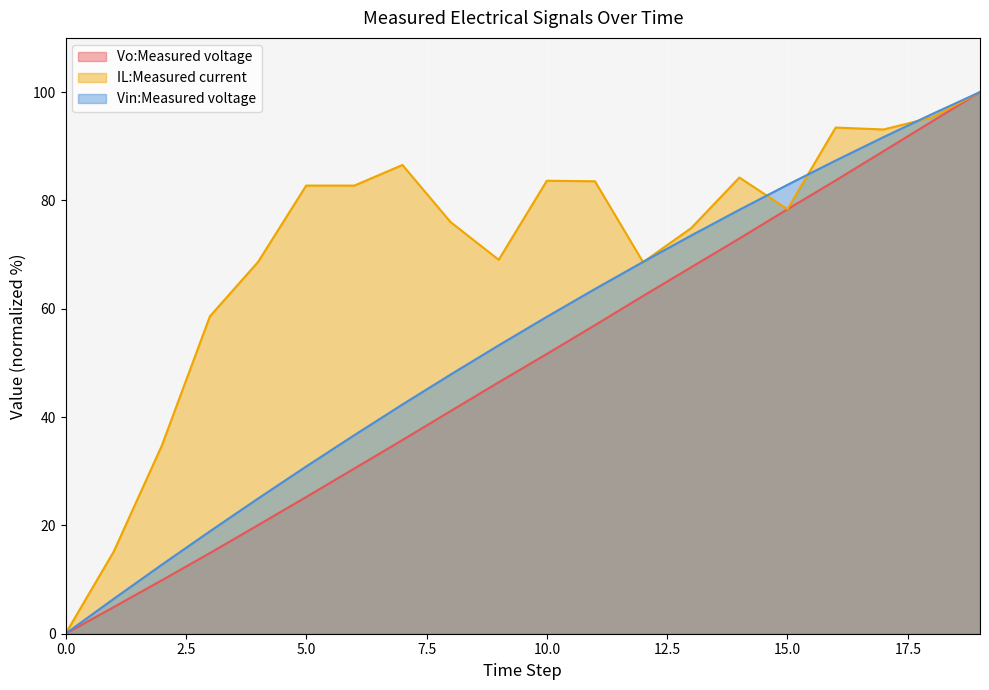

Rank the series by their maximum value, from lowest to highest.

Vo:Measured voltage, IL:Measured current, Vin:Measured voltage